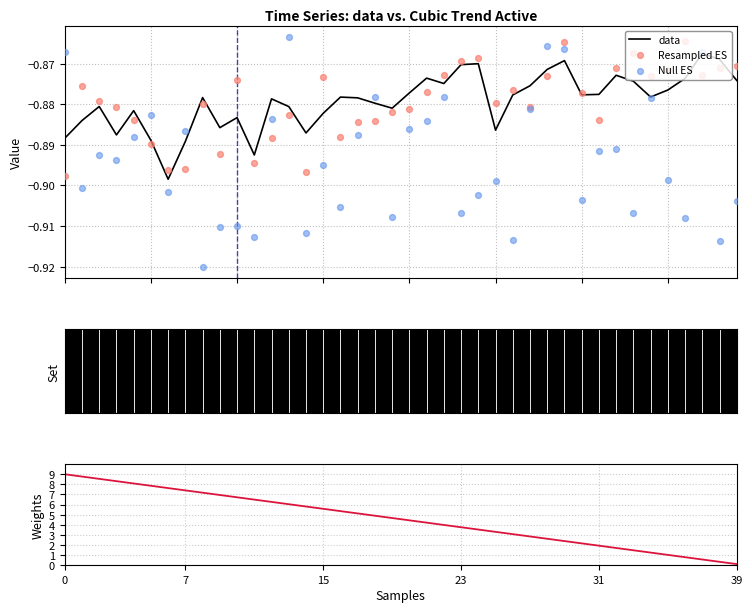

Which series contains the highest Y value?

Weights